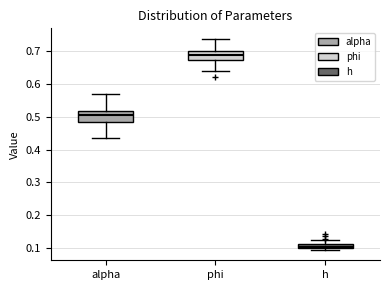

Where does the upper whisker of the box for phi end on the y-axis? The values are not printed on the chart, so give them approximately, as read against the axis.

0.74